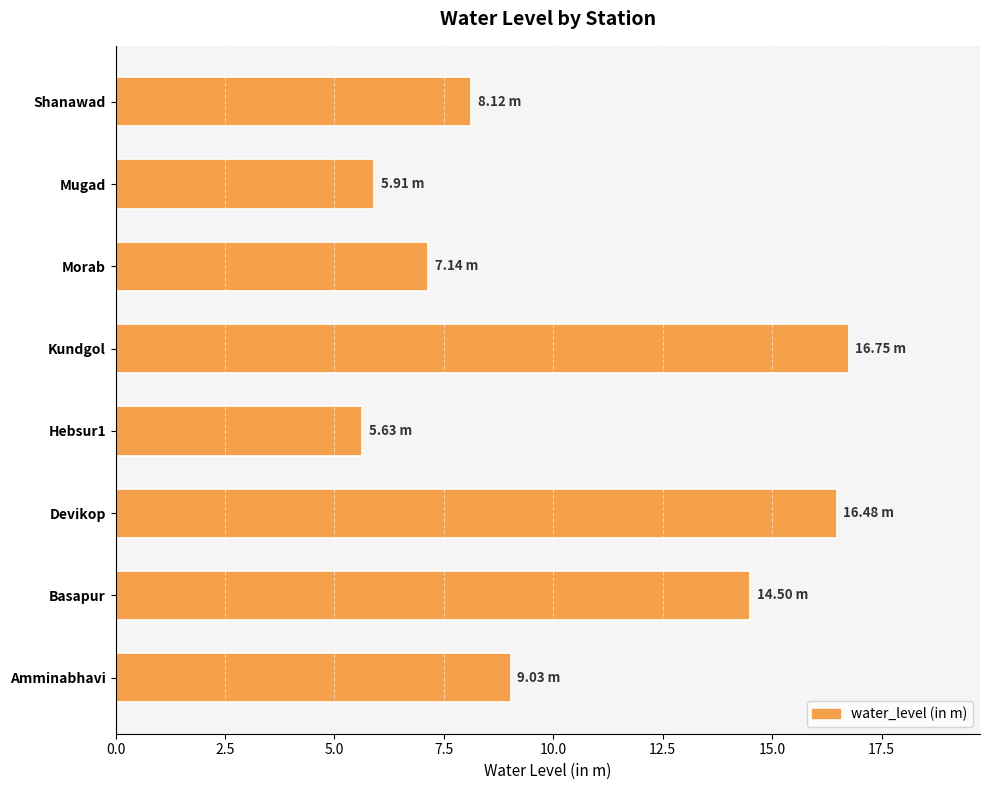

Where is the data nearest to the value 11?

Amminabhavi